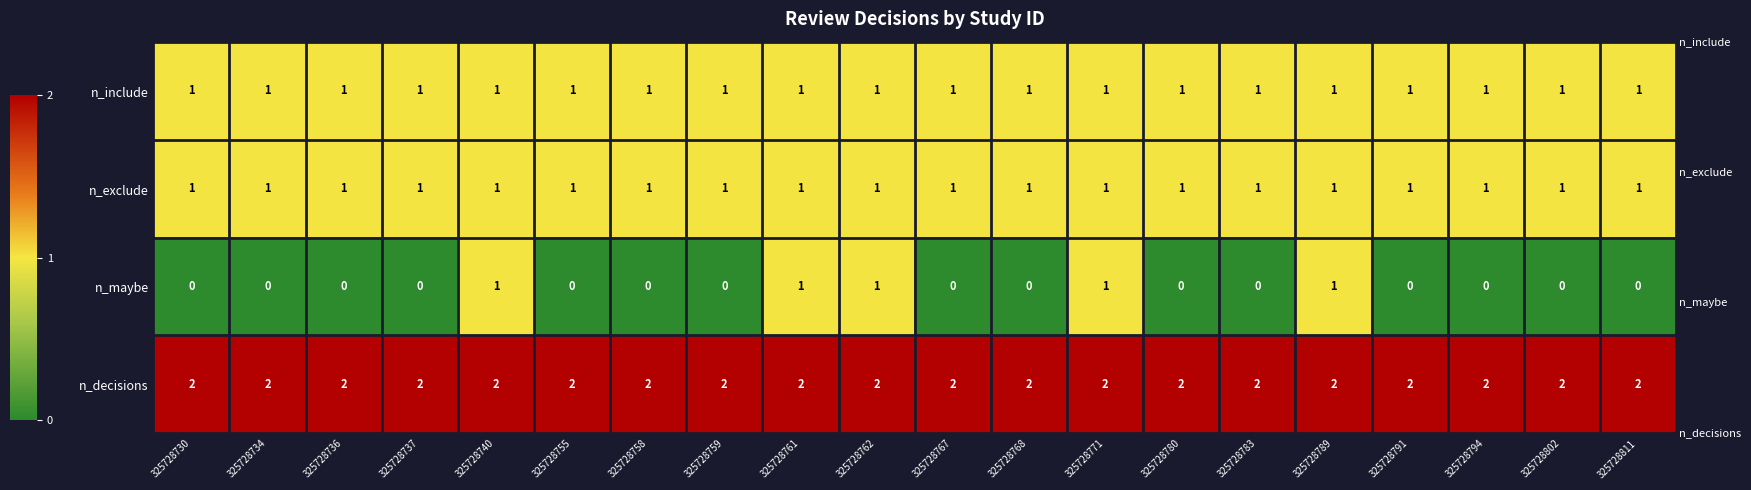

Which series changed the most between 325728736 and 325728740?

n_maybe